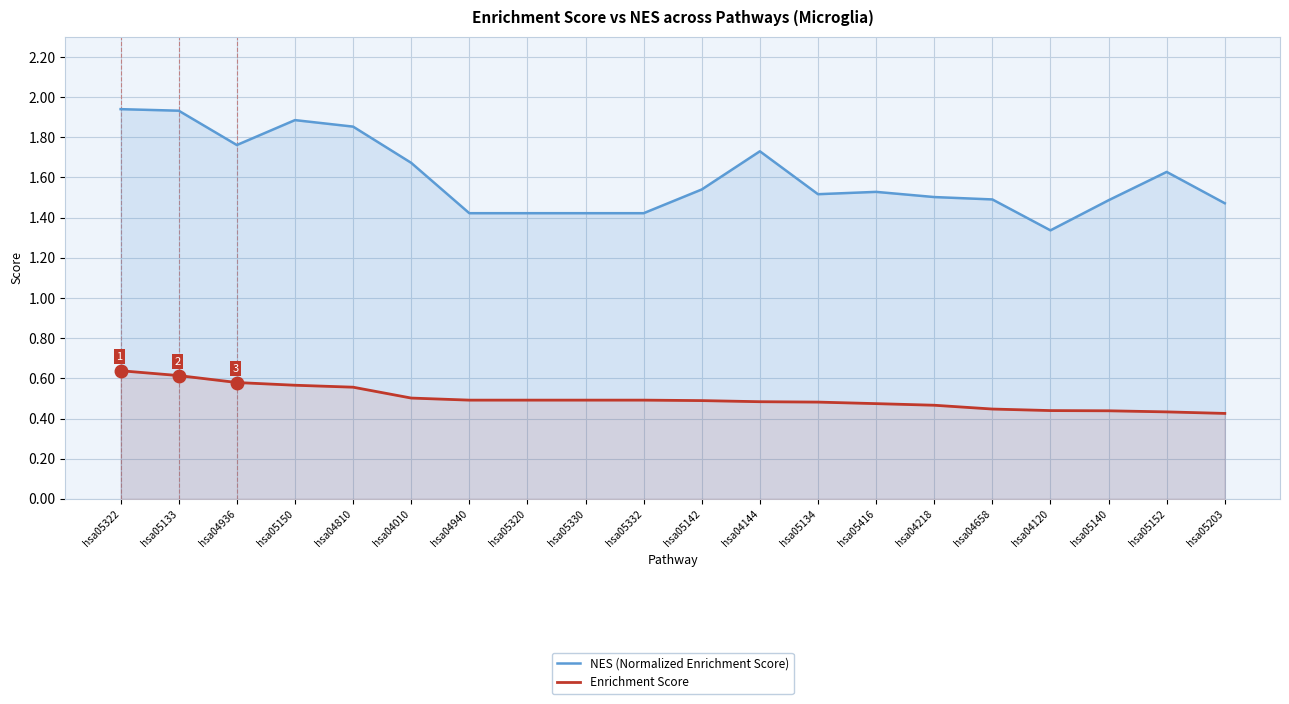

Which series has the widest spread of values?

NES (Normalized Enrichment Score)